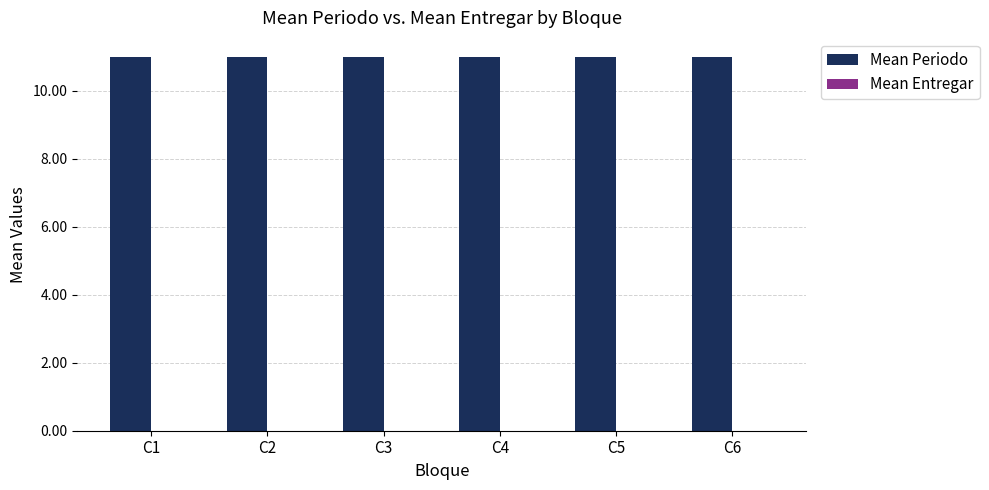

How many data points does each series have?

6